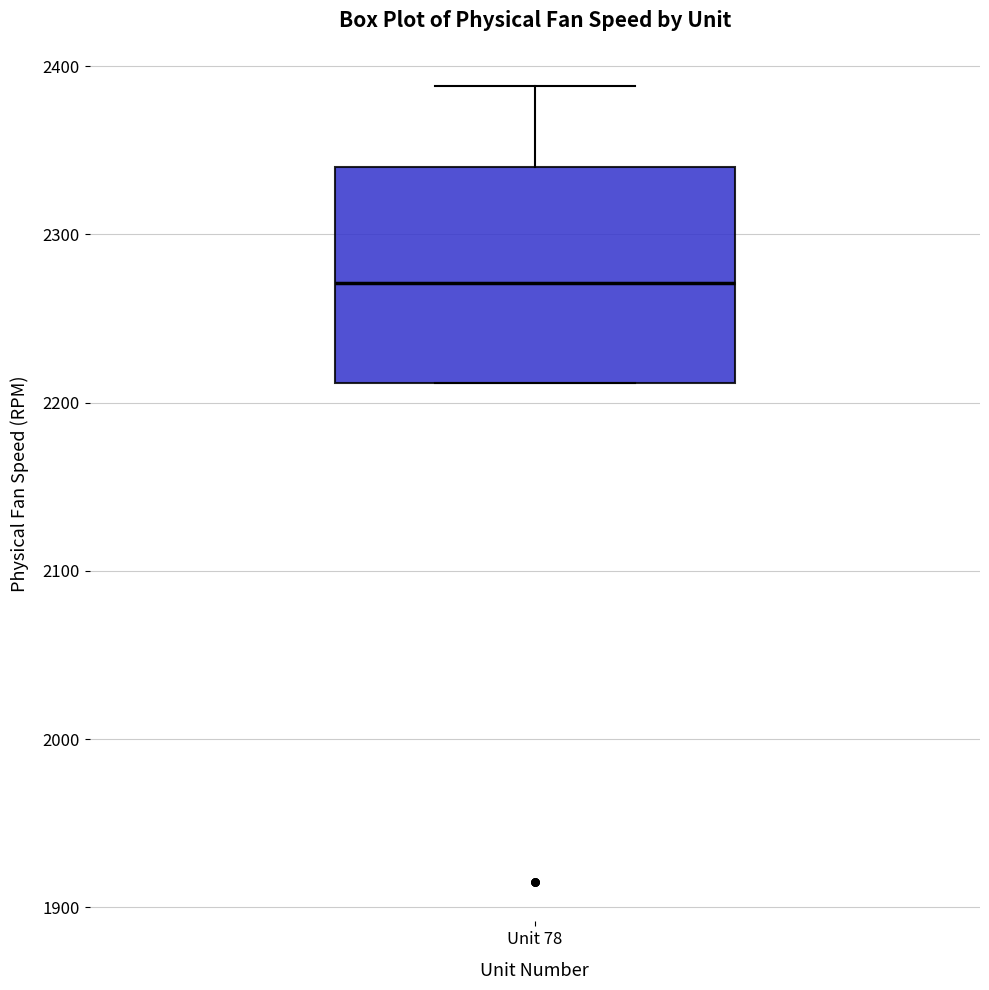

Where does the upper whisker of the box for Unit 78 end on the y-axis? The values are not printed on the chart, so give them approximately, as read against the axis.

2390